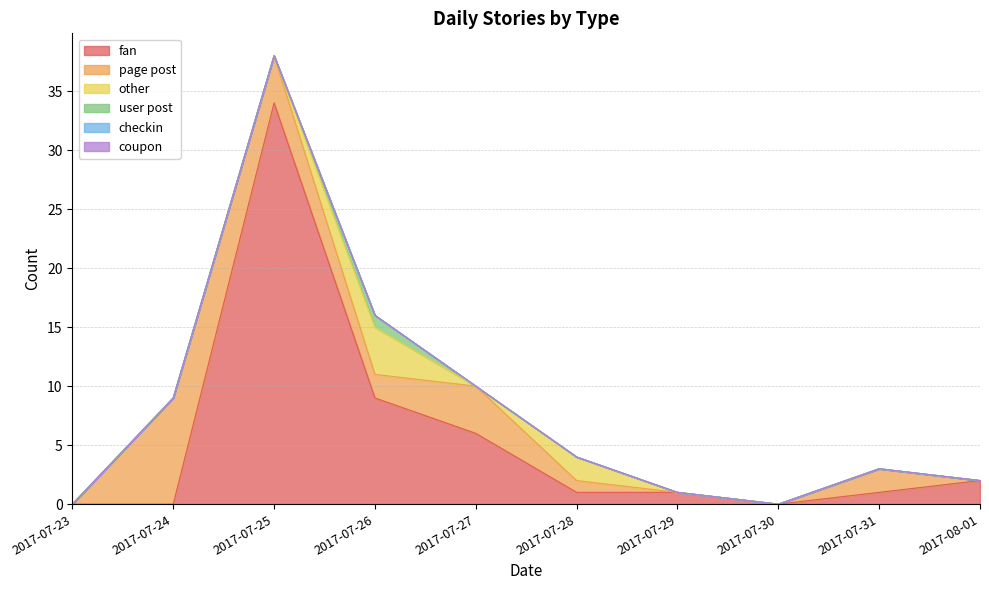

True or false: page post and other intersect in this chart.

True